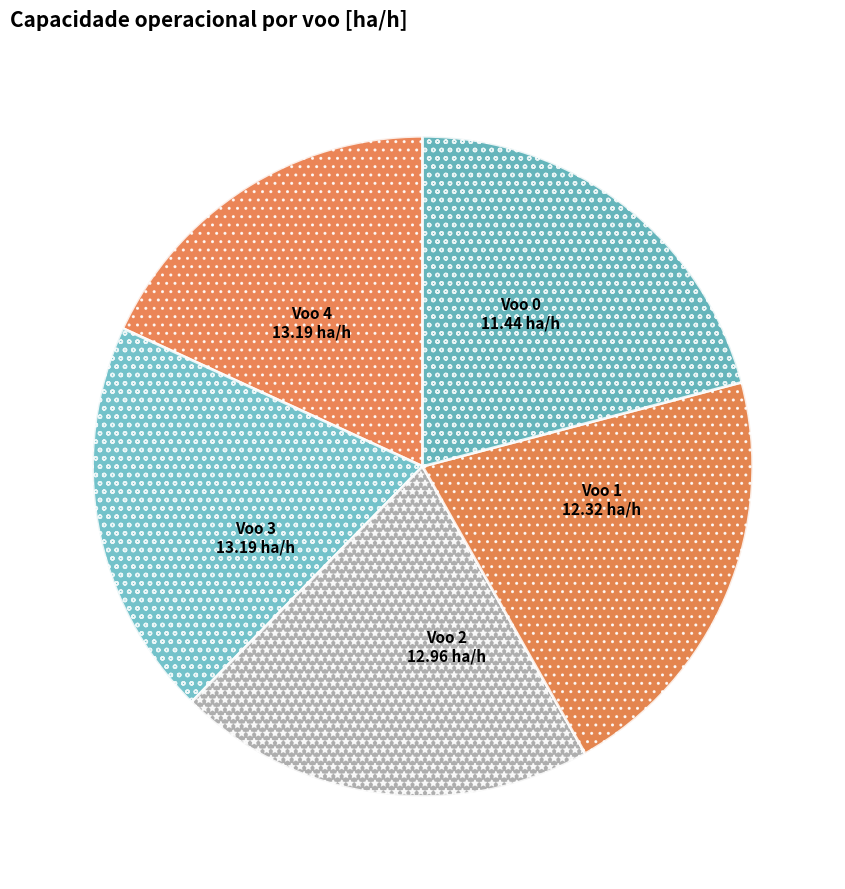

Is there any slice that represents more than half of the pie?

No